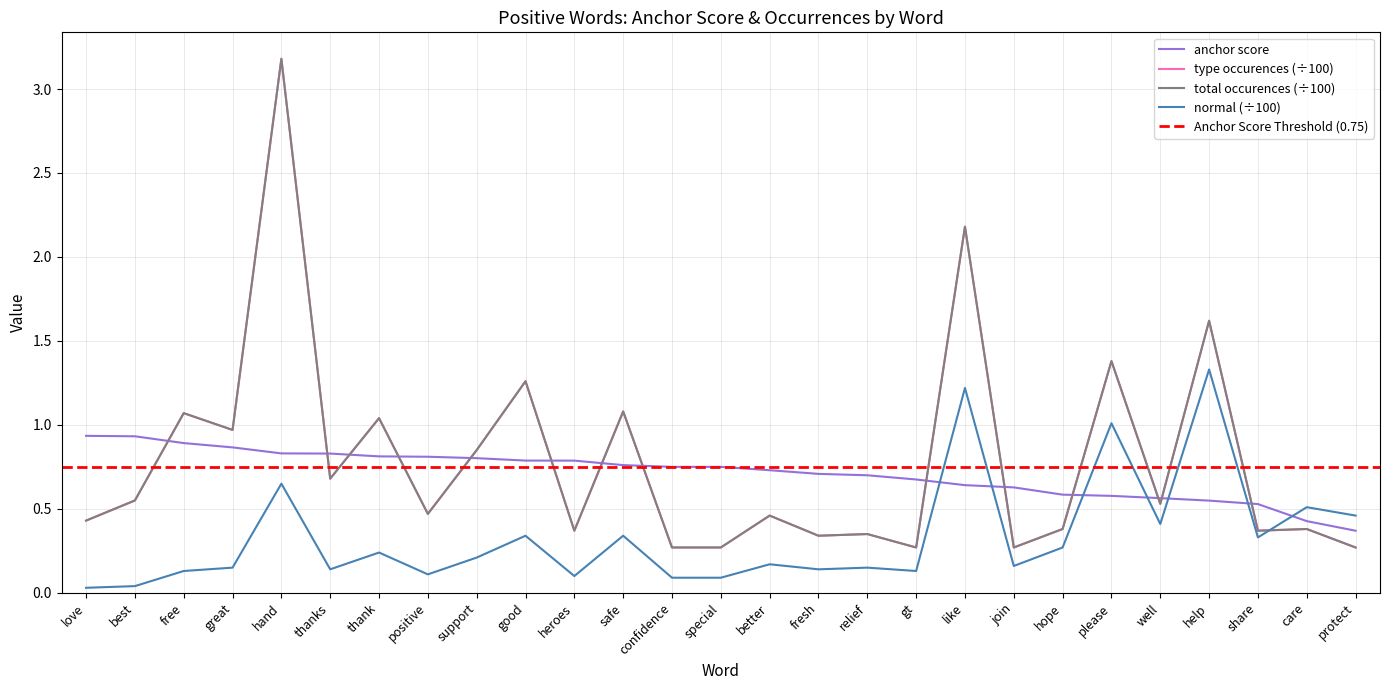

What is the spread (max minus min) of values at thanks?

0.7